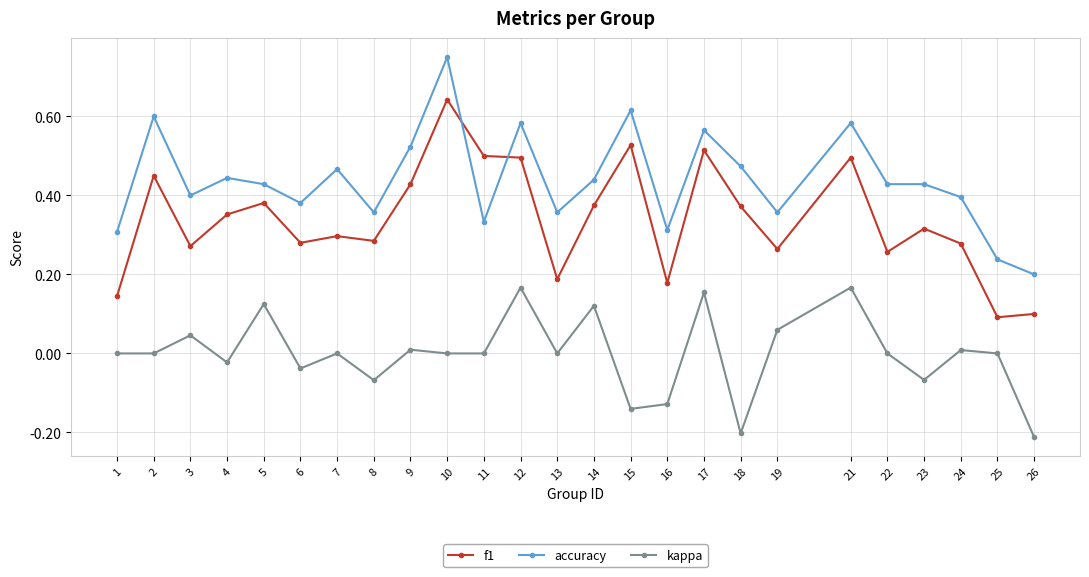

Which series changed the most between 1 and 12?

f1